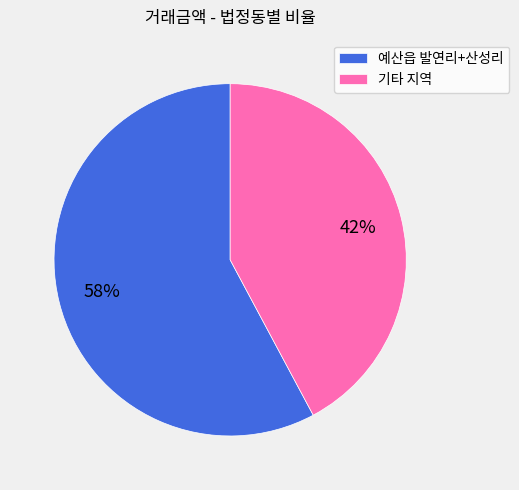

Which category has the smallest portion of the pie?

기타 지역